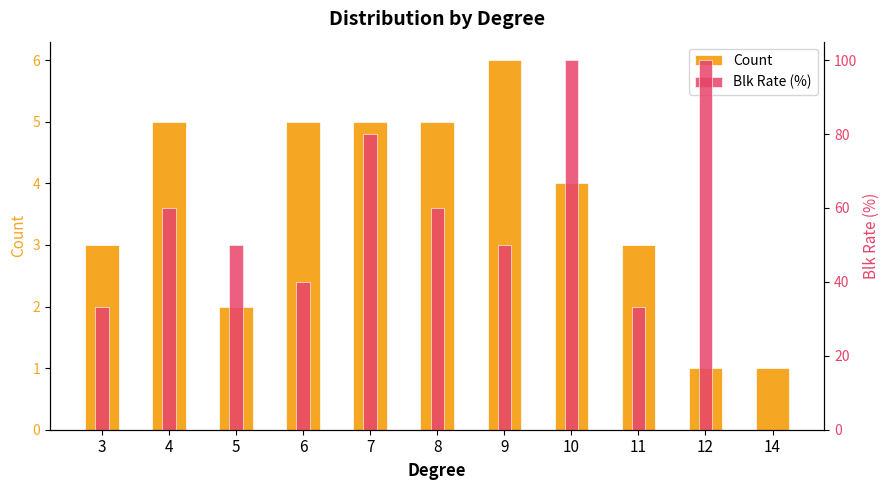

At how many categories does at least one series exceed 41?

7